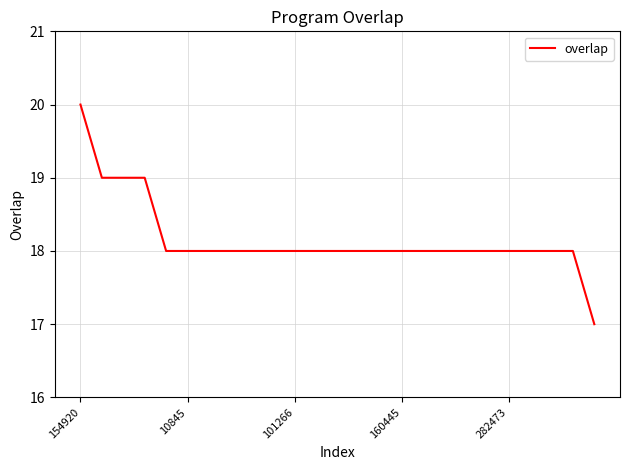

What is the greatest value displayed?

20